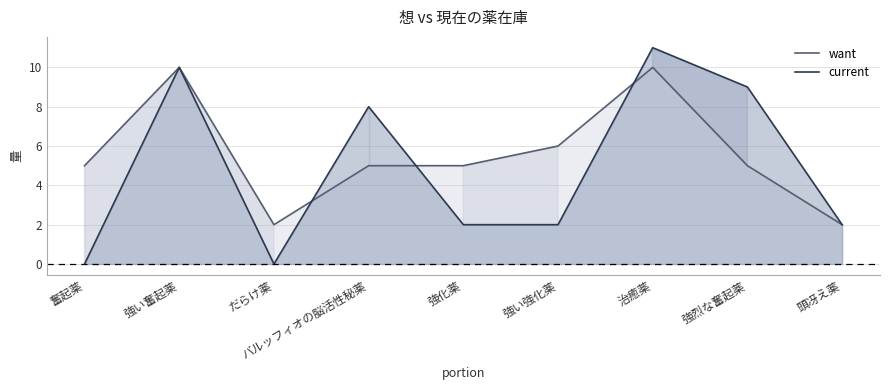

The value of current at 強い奮起薬 is 6. True or false?

False